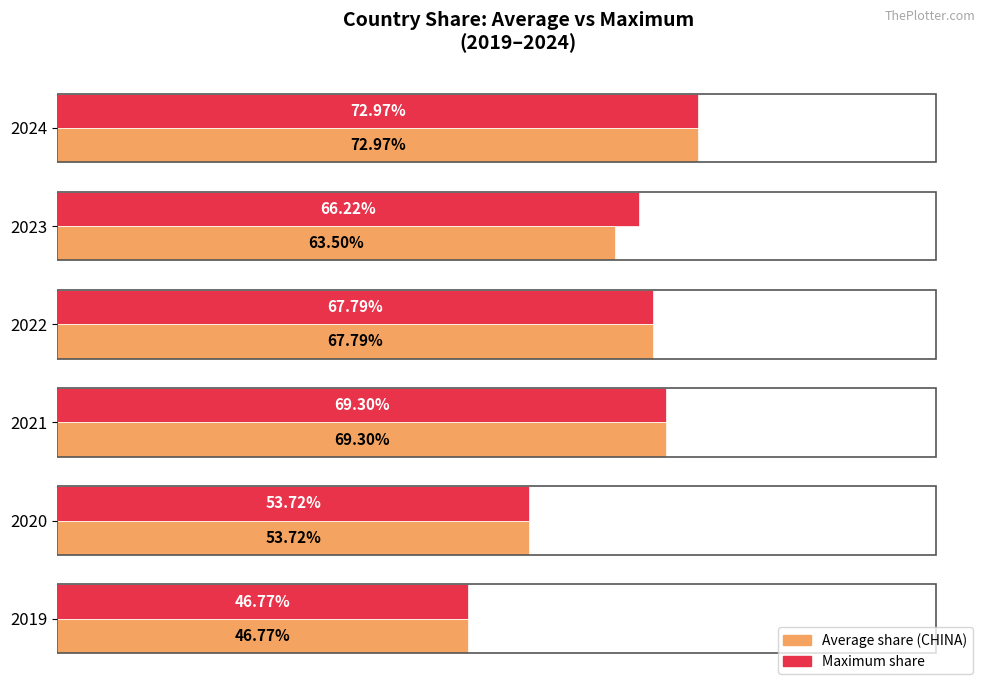

Rank the series by their maximum value, from highest to lowest.

Maximum share, Average share (CHINA)